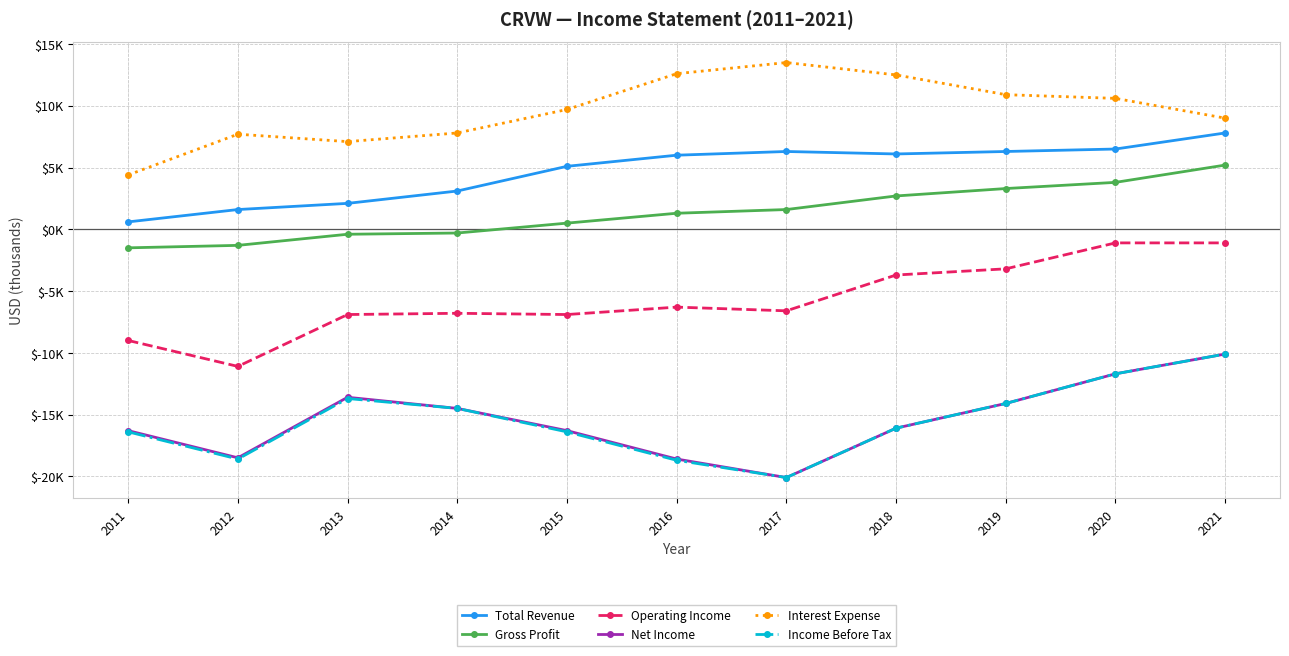

What is the difference between the Income Before Tax values at 2013 and 2012?

4900